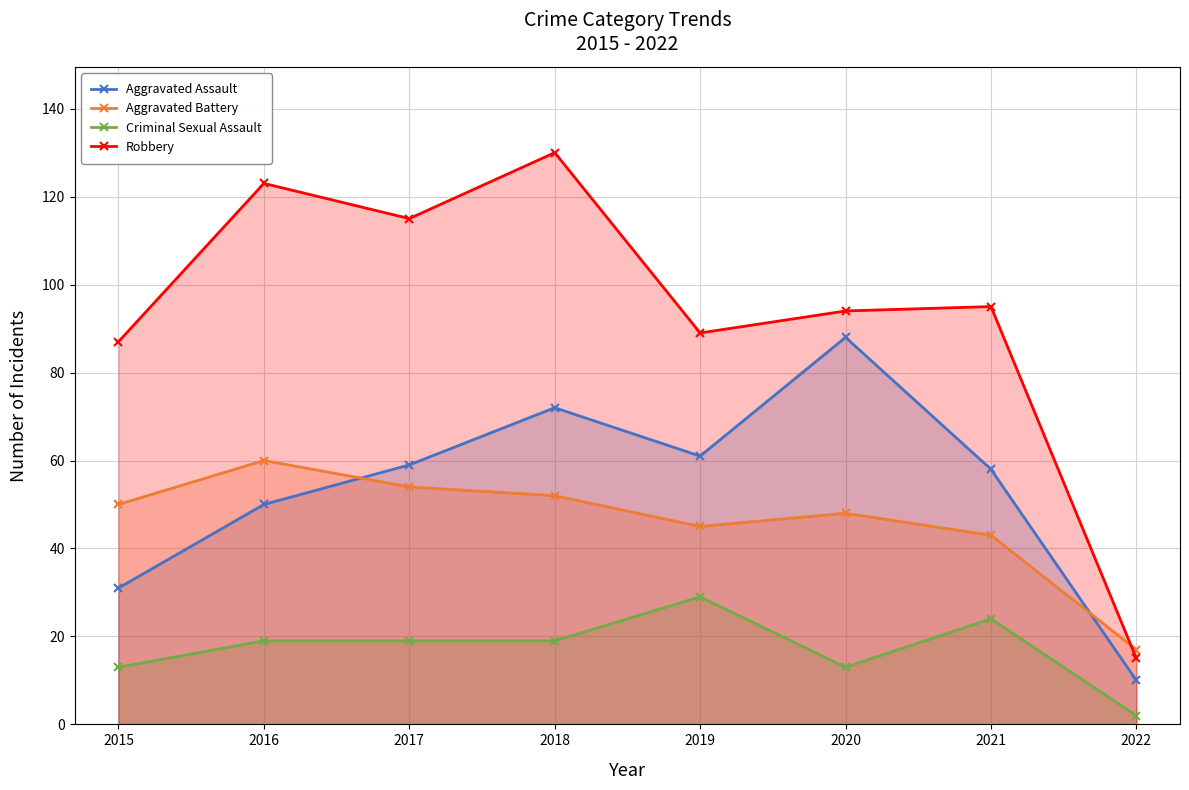

Reading left to right, what are all the values shown in this chart?

Aggravated Assault: 2015=31	2016=50	2017=59	2018=72	2019=61	2020=88	2021=58	2022=10
Aggravated Battery: 2015=50	2016=60	2017=54	2018=52	2019=45	2020=48	2021=43	2022=17
Criminal Sexual Assault: 2015=13	2016=19	2017=19	2018=19	2019=29	2020=13	2021=24	2022=2
Robbery: 2015=87	2016=123	2017=115	2018=130	2019=89	2020=94	2021=95	2022=15